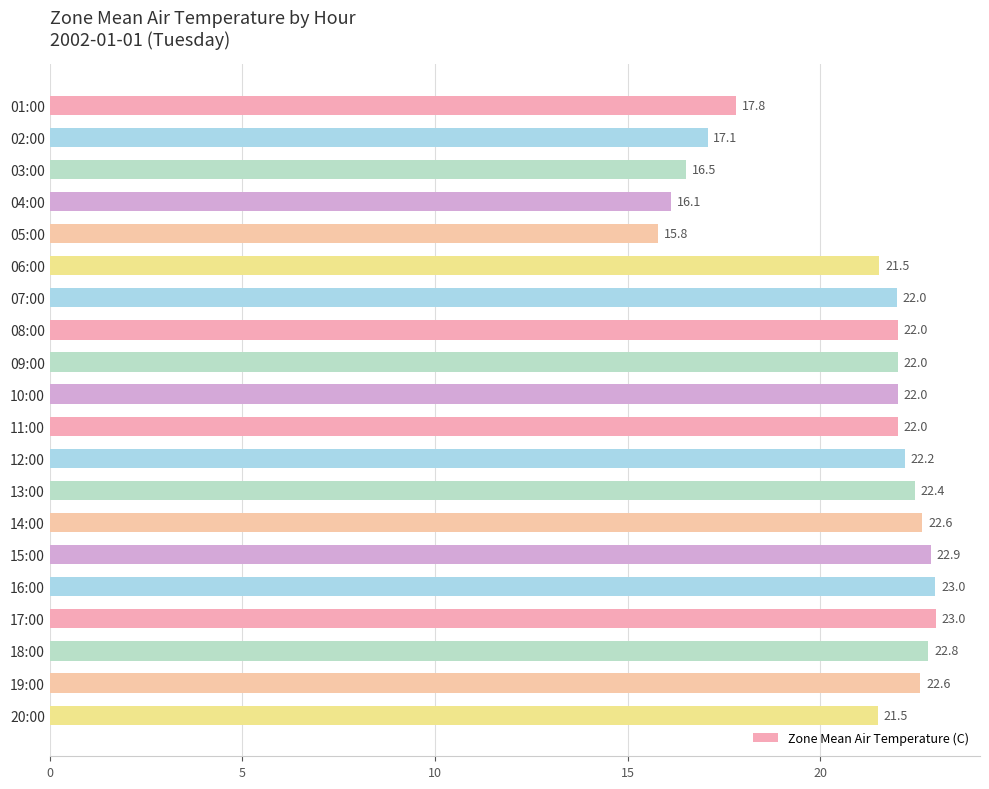

Count the number of data series in this chart.

1